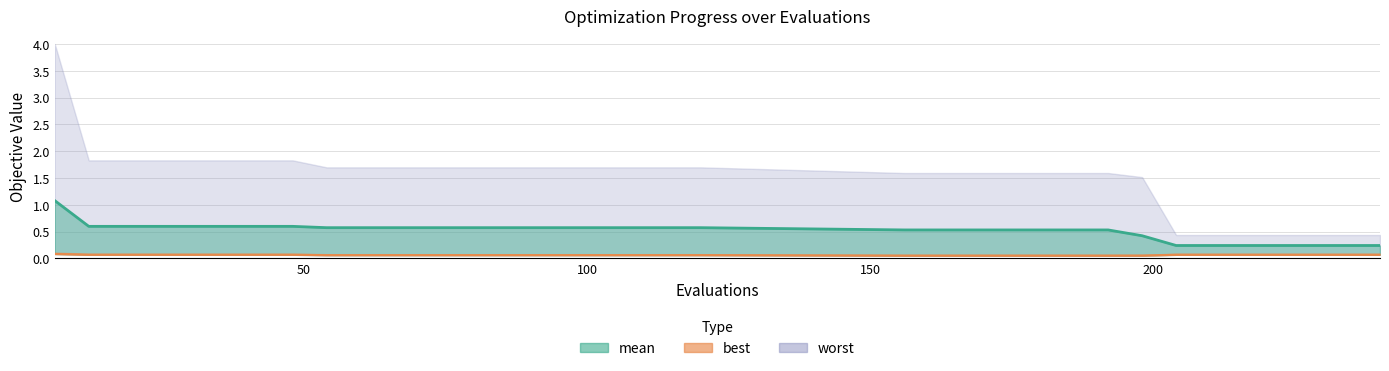

True or false: mean has more than 0 points higher than both neighbors.

False